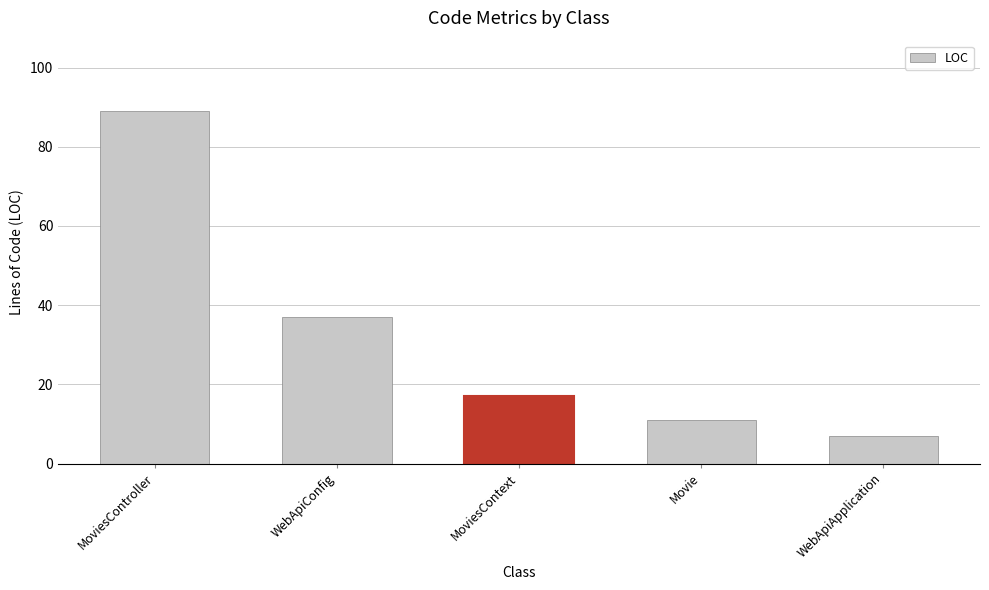

Rank the categories by value from highest to lowest.

MoviesController, WebApiConfig, MoviesContext, Movie, WebApiApplication